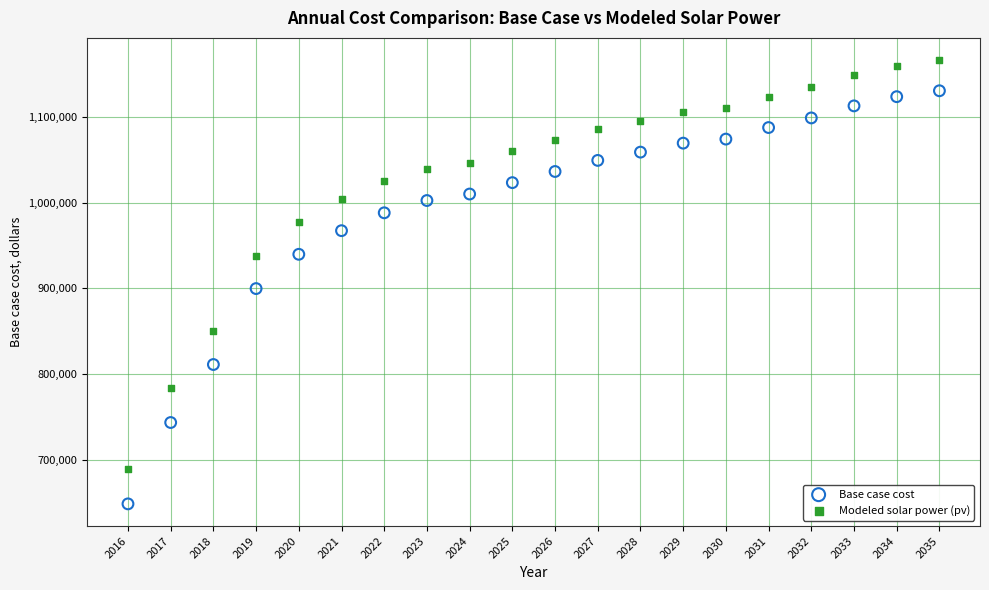

In the Base case cost series, what Y value is closest to 889428?

899623.1